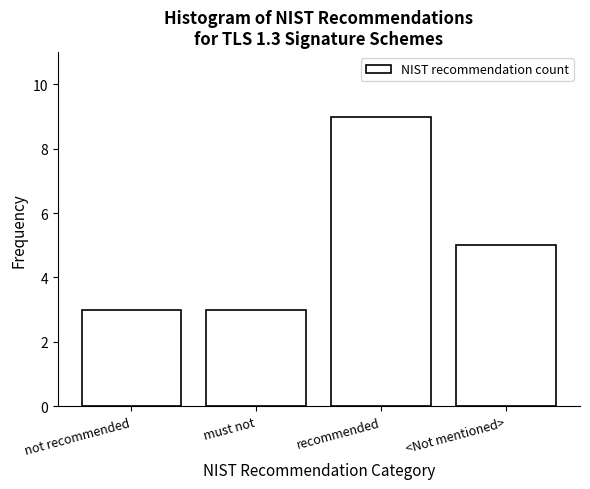

Reading left to right, transcribe all the data shown in this chart.

not recommended=3	must not=3	recommended=9	<Not mentioned>=5